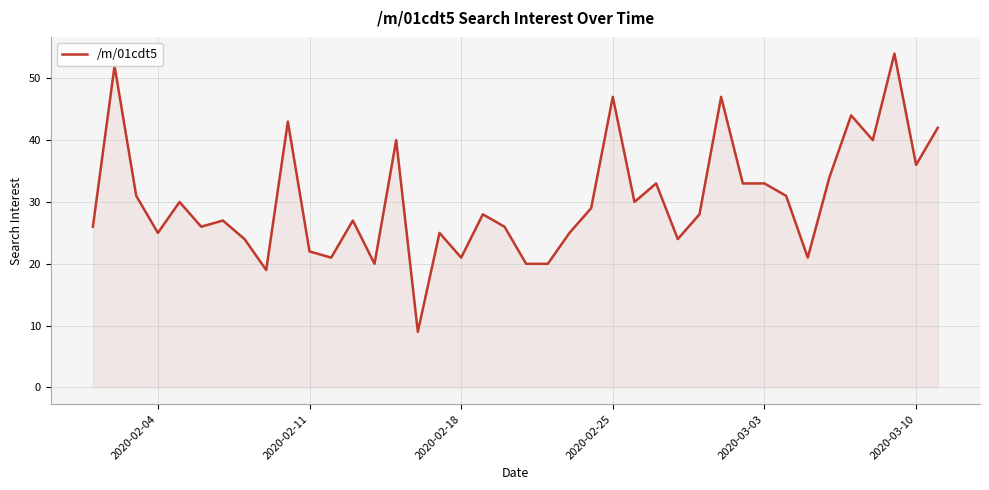

What is the minimum value shown in the chart?

9